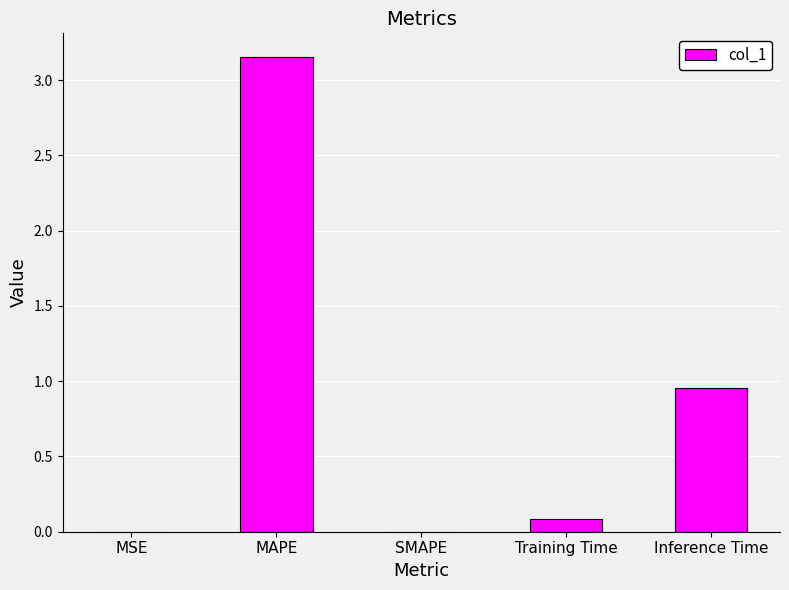

What is the sum of all values?

4.2